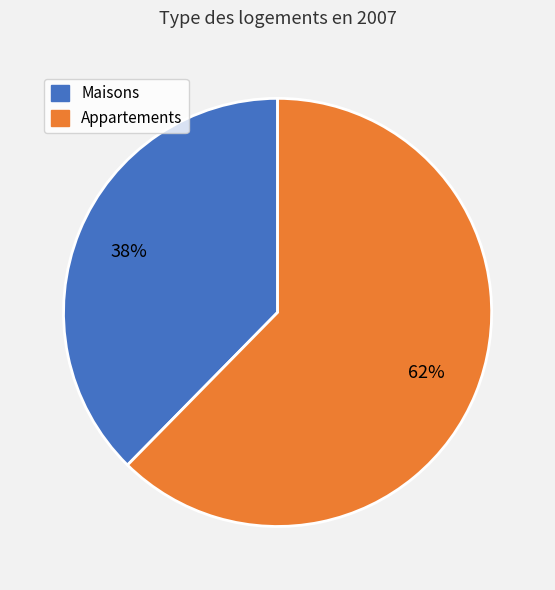

To the nearest percent, what is the average slice percentage?

50%